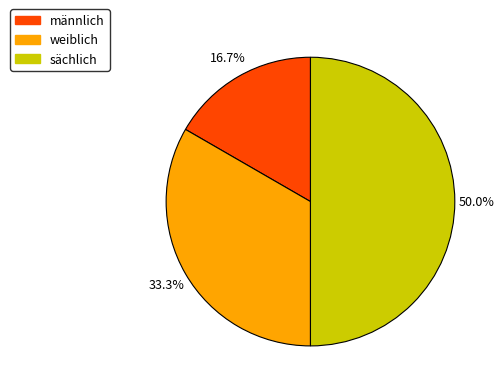

Rank the categories by value from lowest to highest.

männlich, weiblich, sächlich